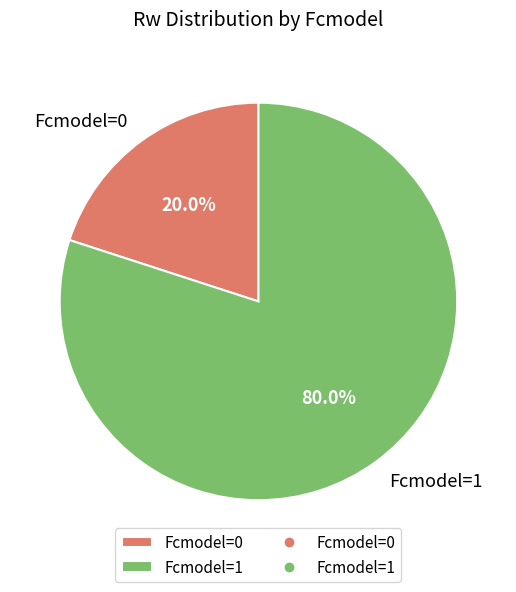

How many segments does this pie chart have?

2